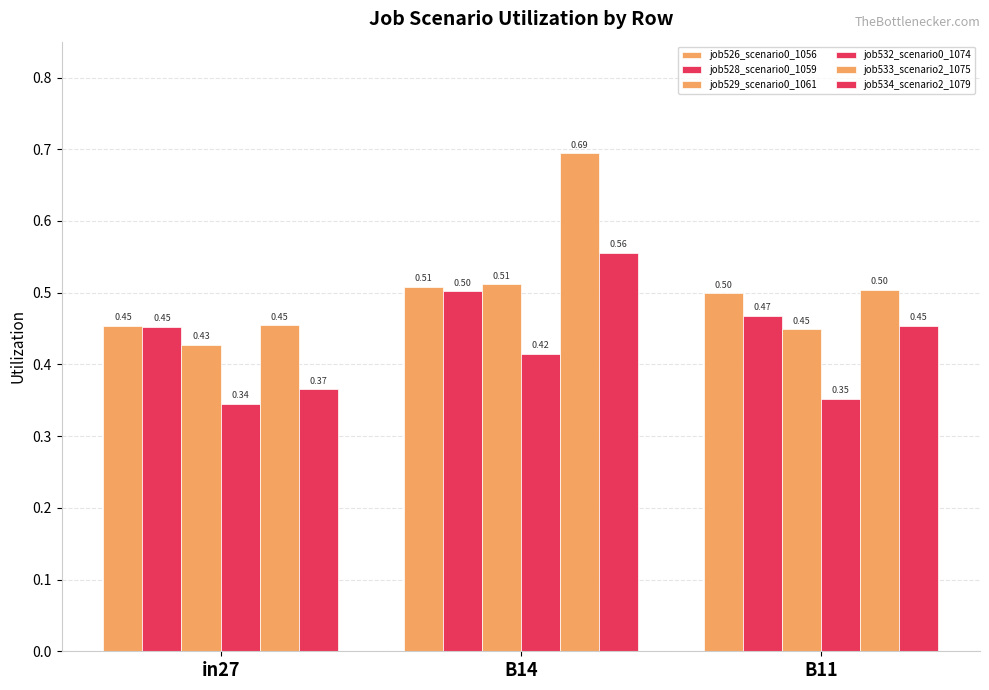

Count the number of categories in the chart.

3